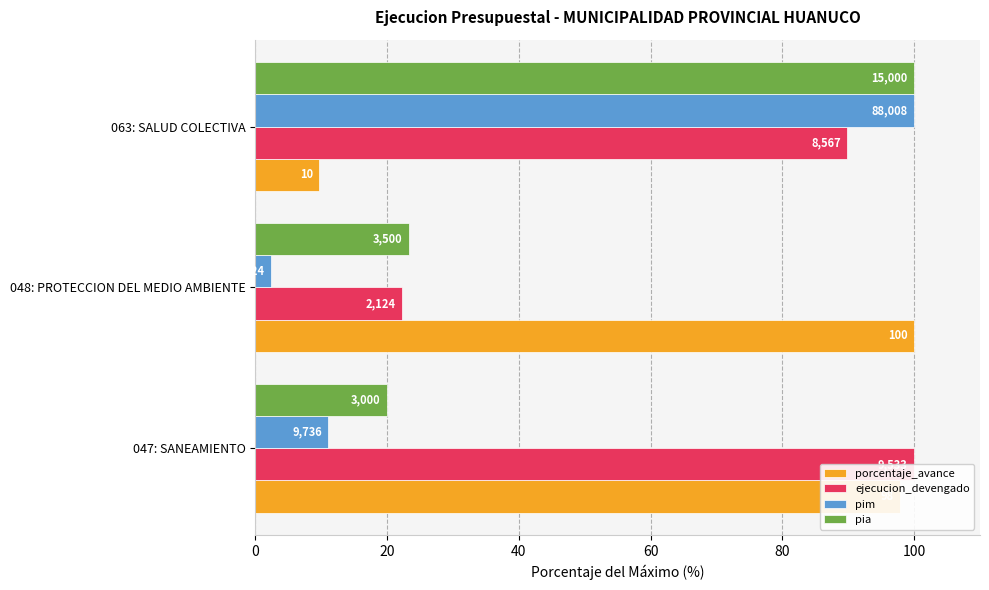

How many values in the porcentaje_avance series exceed 97?

2